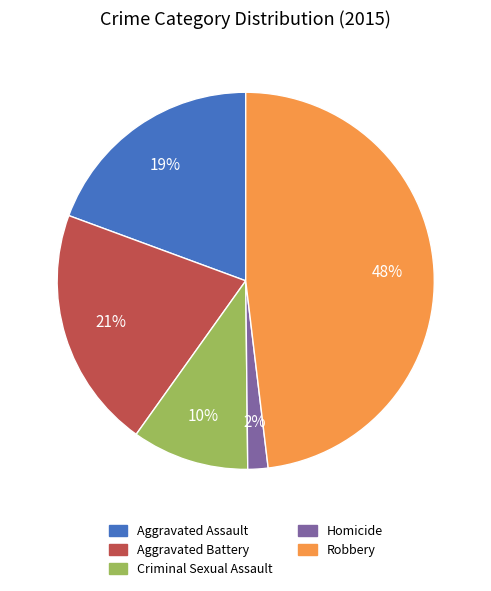

To the nearest percent, what percentage of the pie is Homicide?

2%